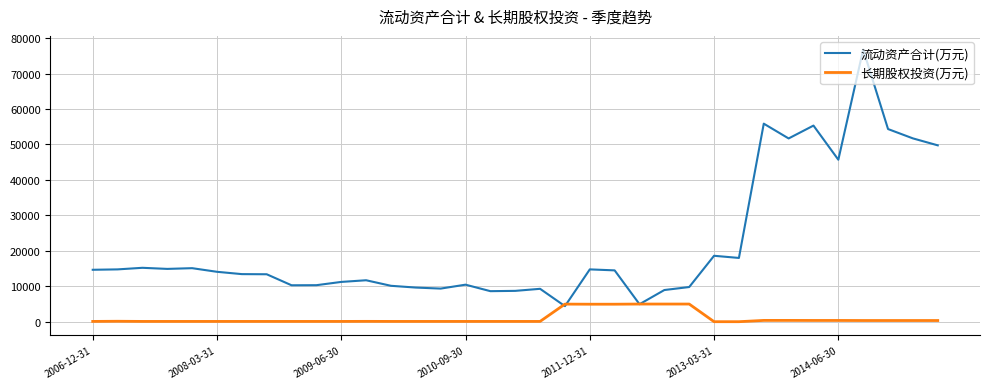

List the series in order of their peak value, highest first.

流动资产合计(万元), 长期股权投资(万元)